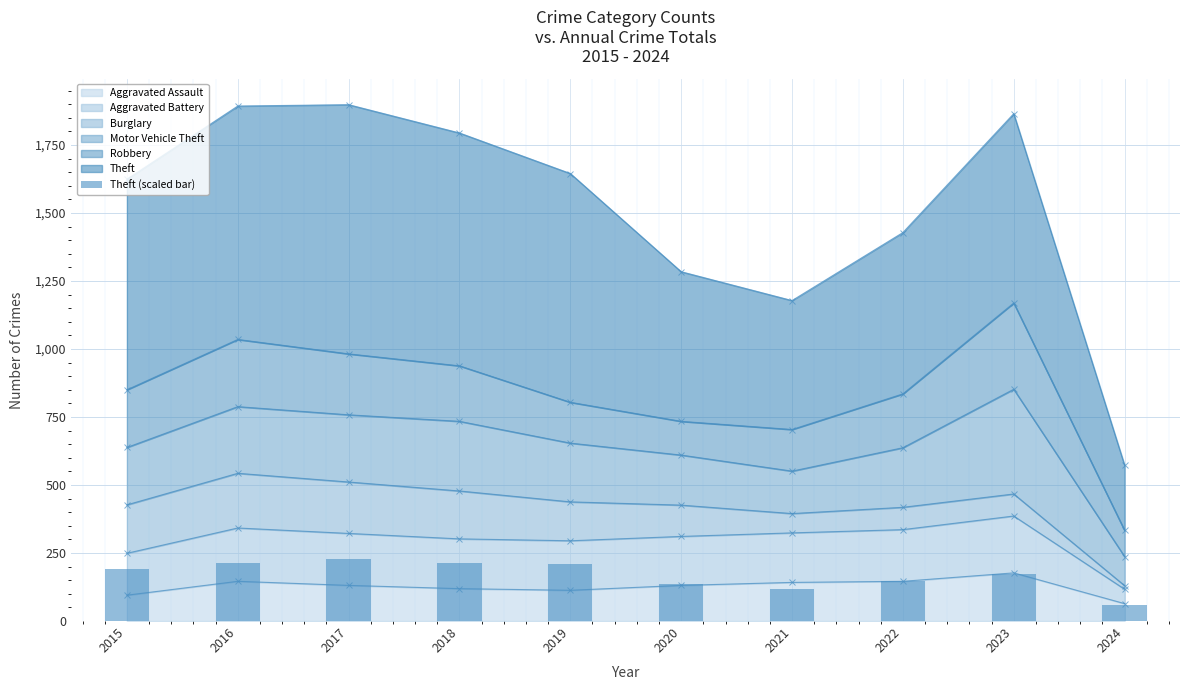

Which has a higher value, 2021 or 2022?

2022